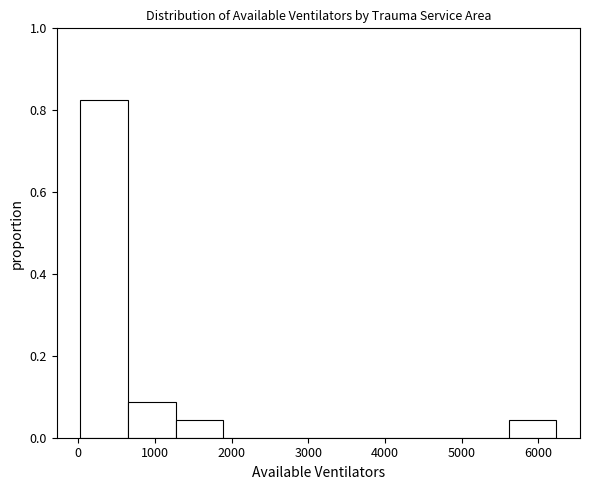

Reading left to right, transcribe this chart: for each bar, give the range it covers on the x-axis and its height. Neither the bar edges nor the heights are printed on the chart, so give them approximately, as read against the axes.

0 to 600: 0.82
600 to 1300: 0.08
1300 to 1900: 0.04
1900 to 2500: 0
2500 to 3100: 0
3100 to 3800: 0
3800 to 4400: 0
4400 to 5000: 0
5000 to 5600: 0
5600 to 6200: 0.04